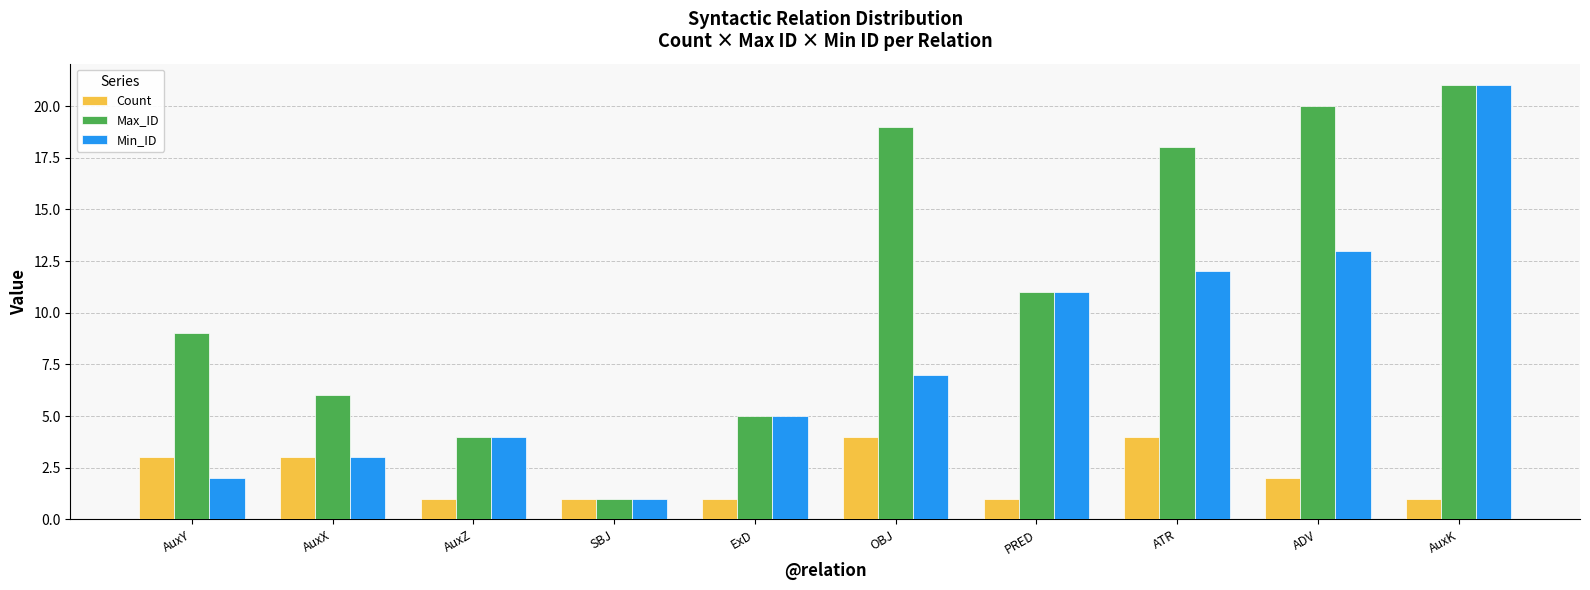

Reading right to left, list all the values displayed in this chart.

Count: 1	2	4	1	4	1	1	1	3	3
Max_ID: 21	20	18	11	19	5	1	4	6	9
Min_ID: 21	13	12	11	7	5	1	4	3	2